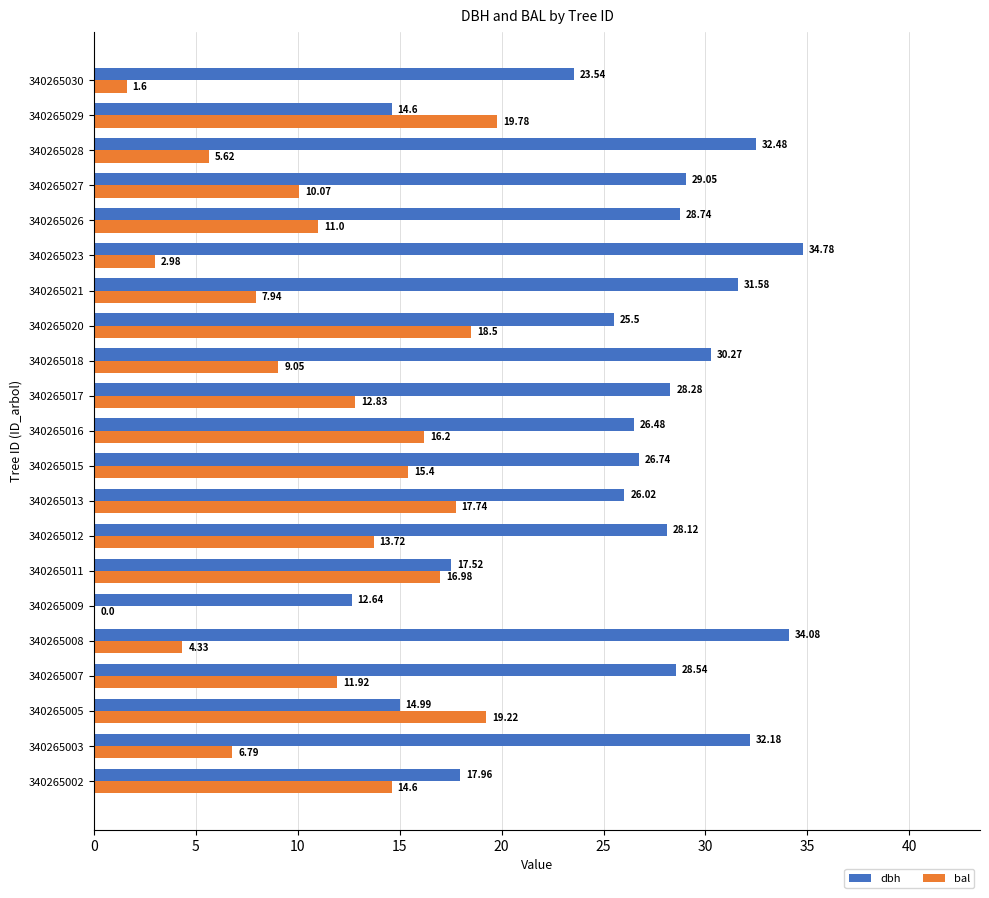

What is the sum of the bal values at 340265015 and 340265009?

15.4